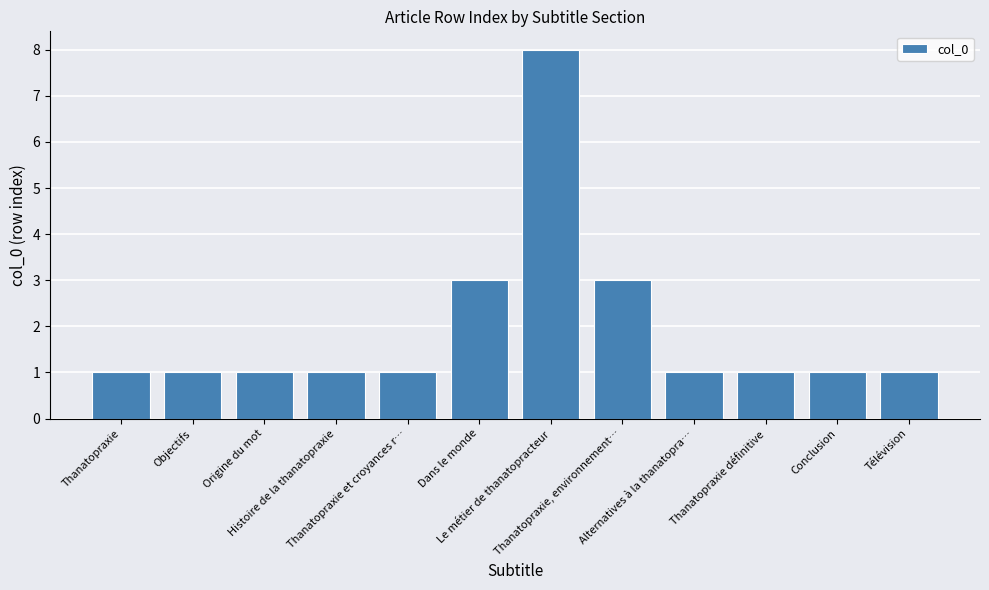

What is the sum of all values?

23